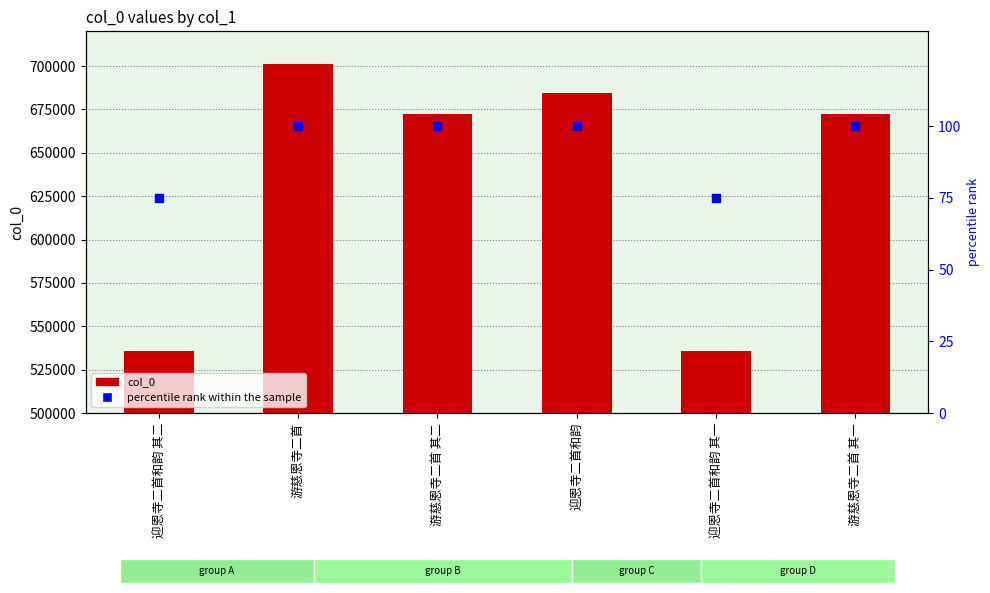

Which series contains the highest Y value?

col_0